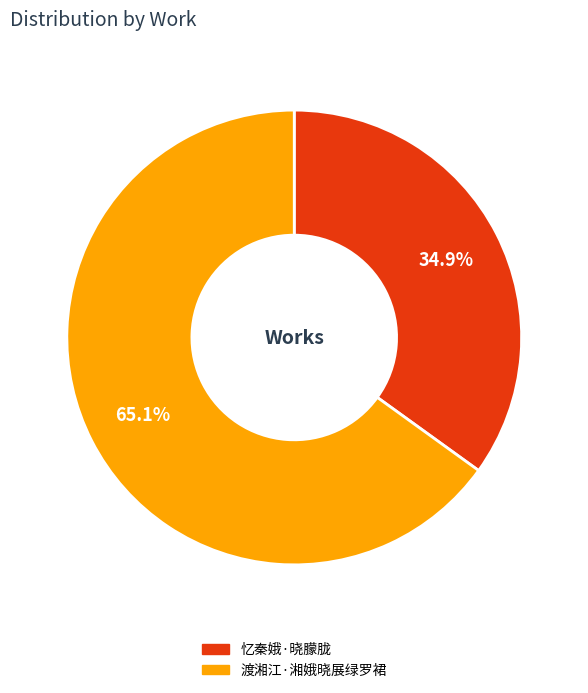

To the nearest percent, what is the average slice percentage?

50%